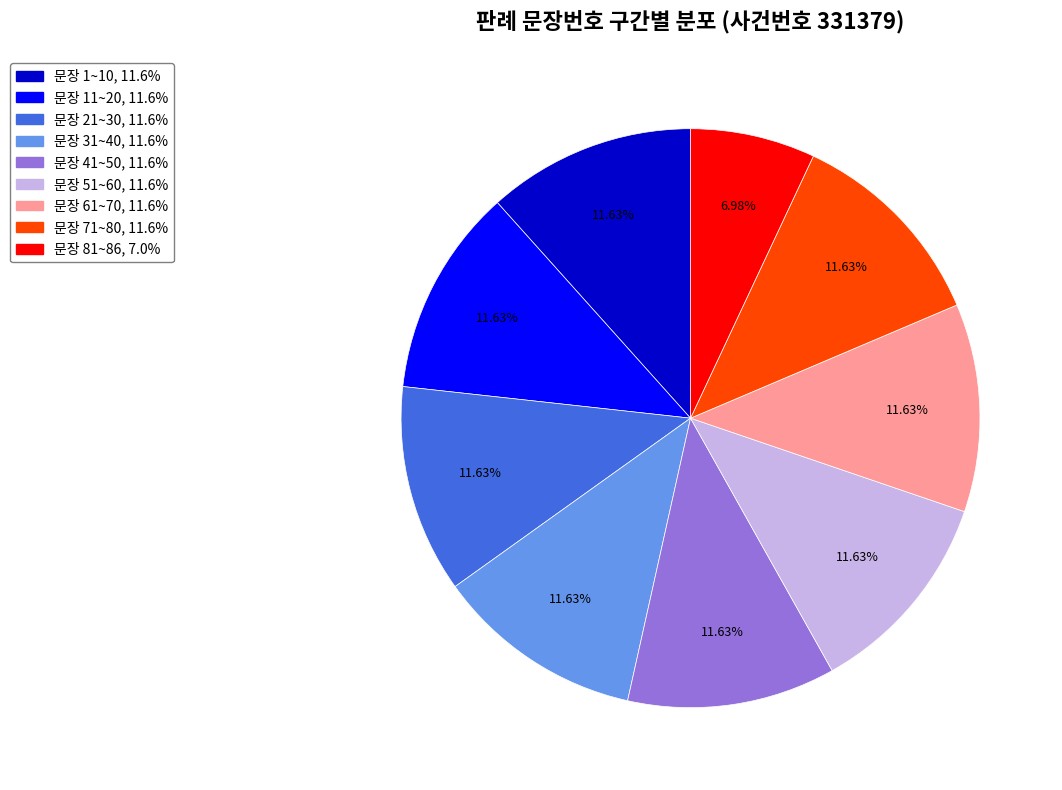

Does any single category account for the majority?

No